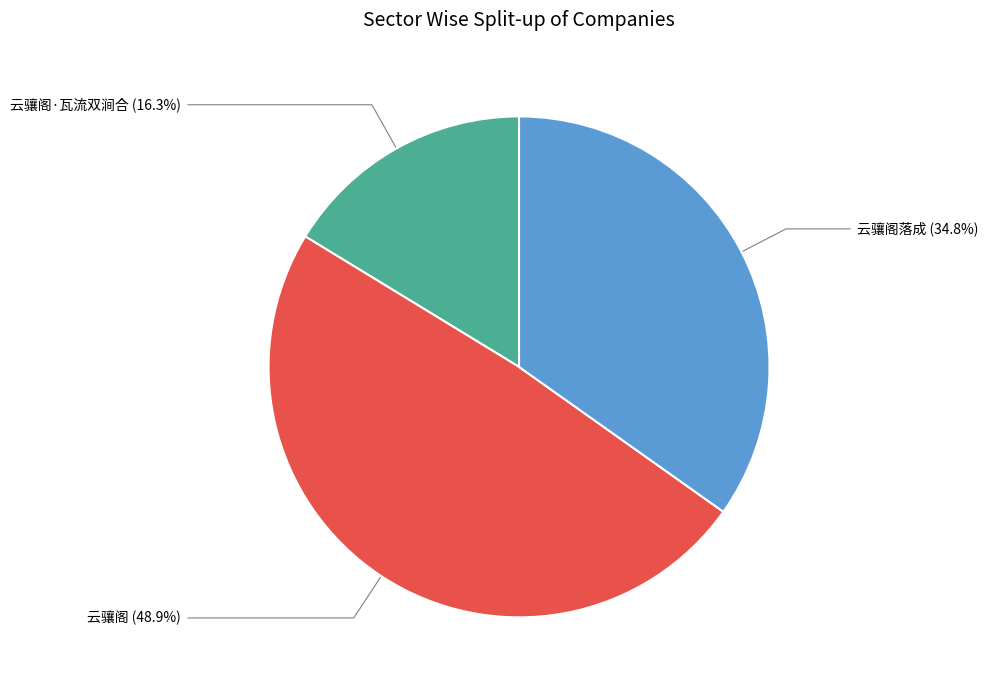

What percentage is the 云骧阁落成 slice, to the nearest percent?

35%